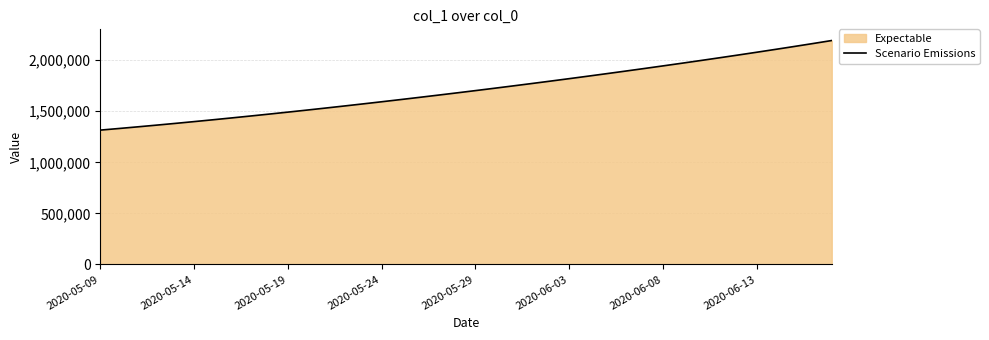

What is the value of the 32nd point from the left?

1969780.8